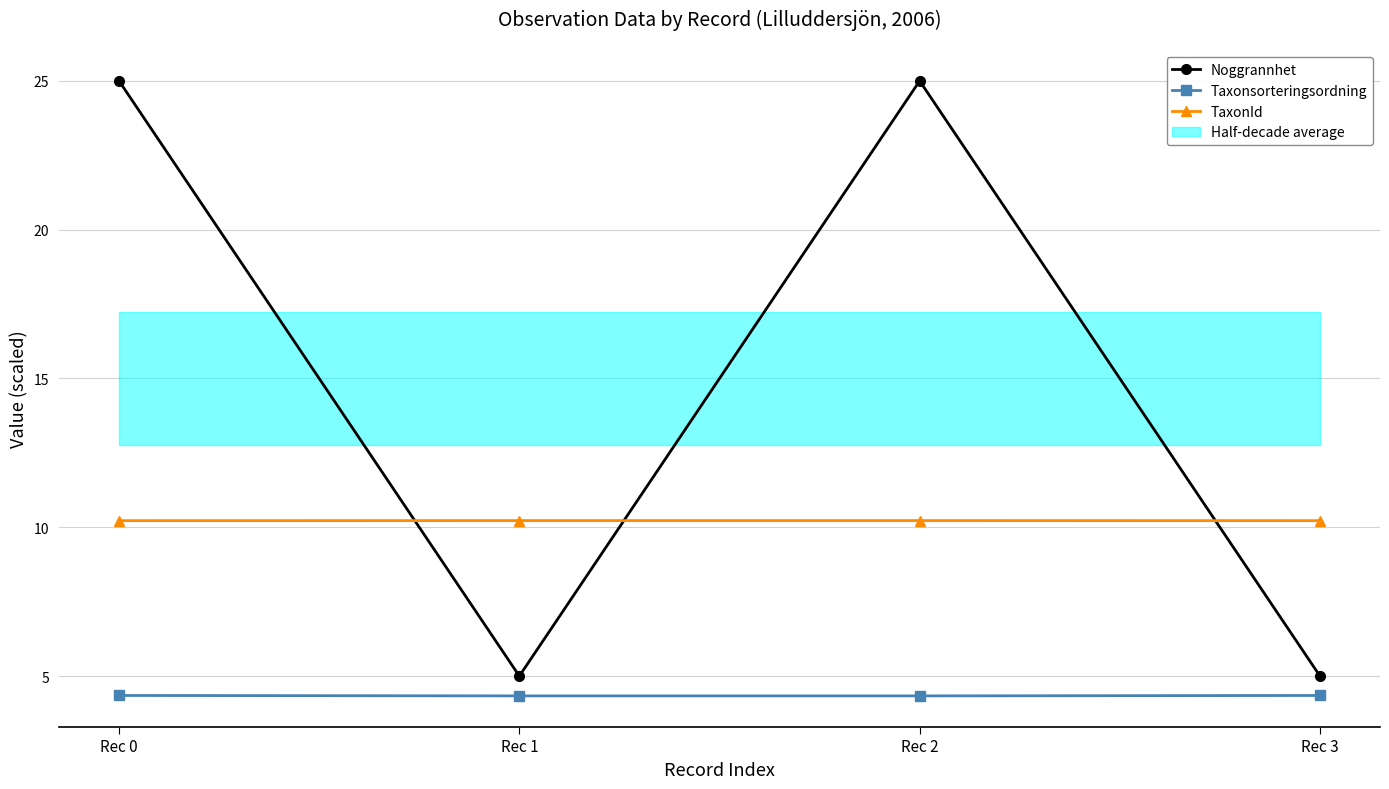

At which label is Taxonsorteringsordning closest to 4?

Rec 1